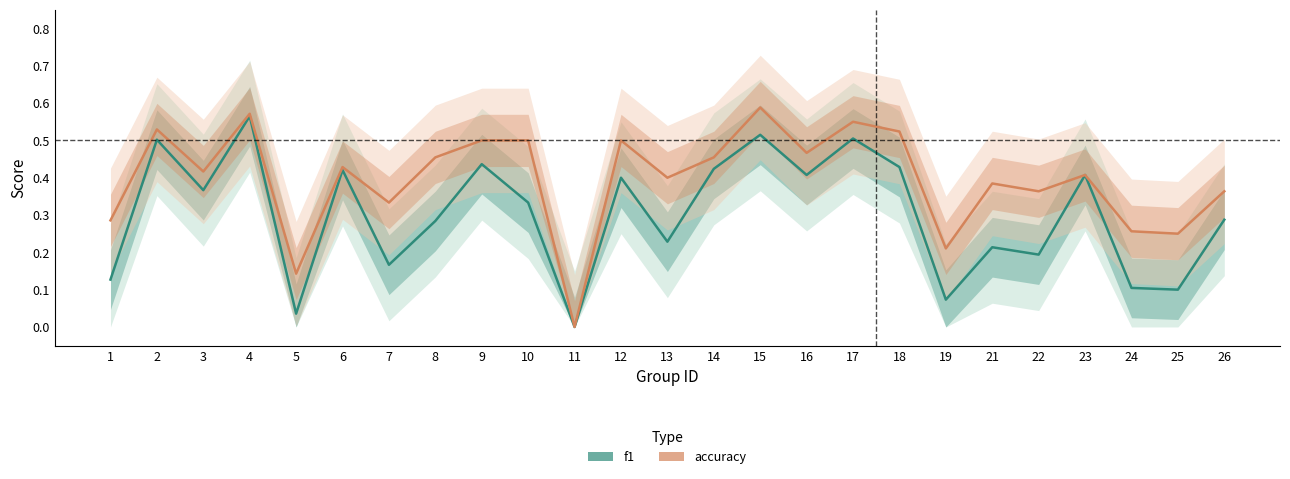

What is the sum of all f1 values?

7.5